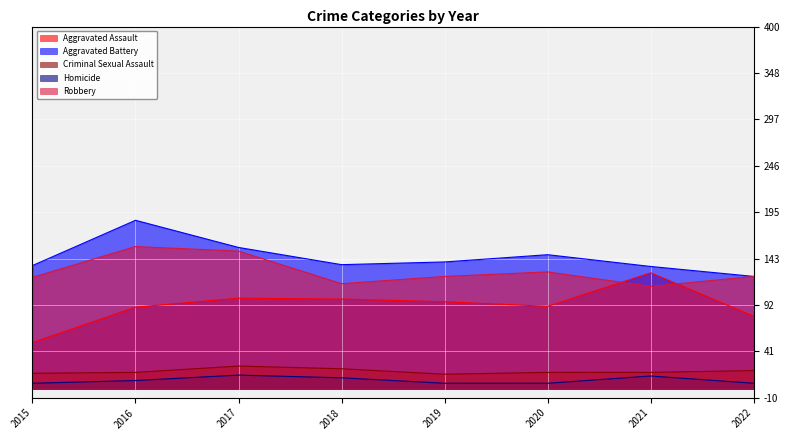

What is the difference between the maximum and minimum values in the Aggravated Assault series?

77